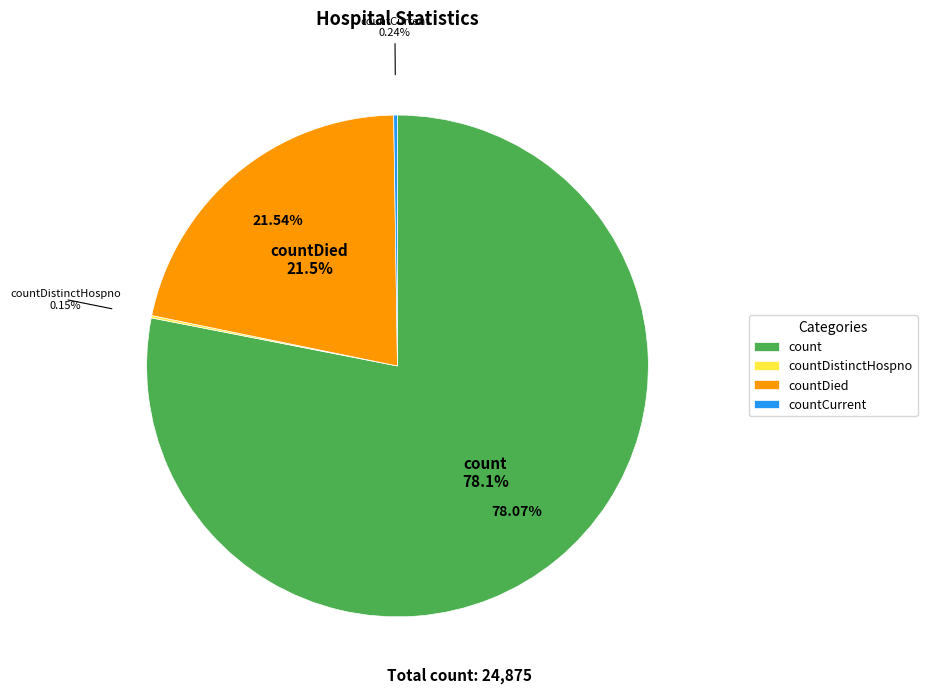

Between countCurrentSuspected and countCurrent, which is larger?

countCurrent